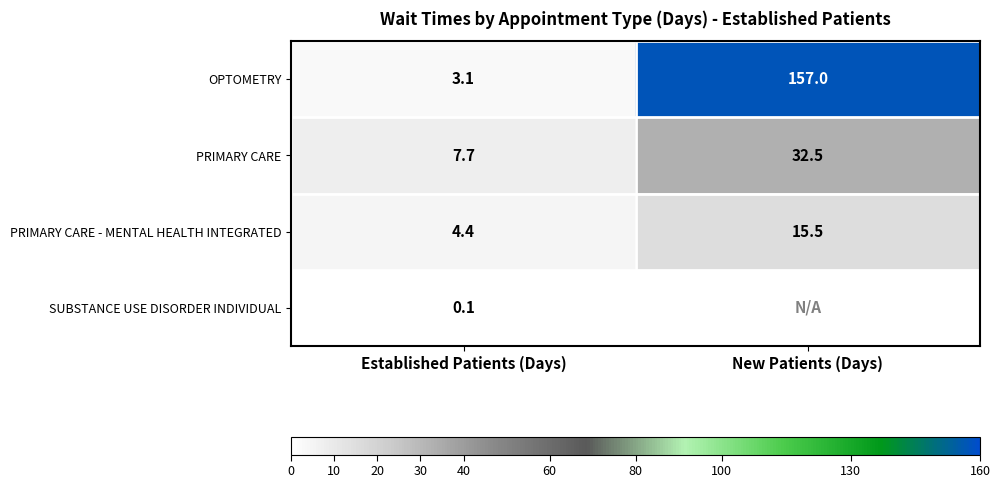

How many distinct data groups are displayed?

4